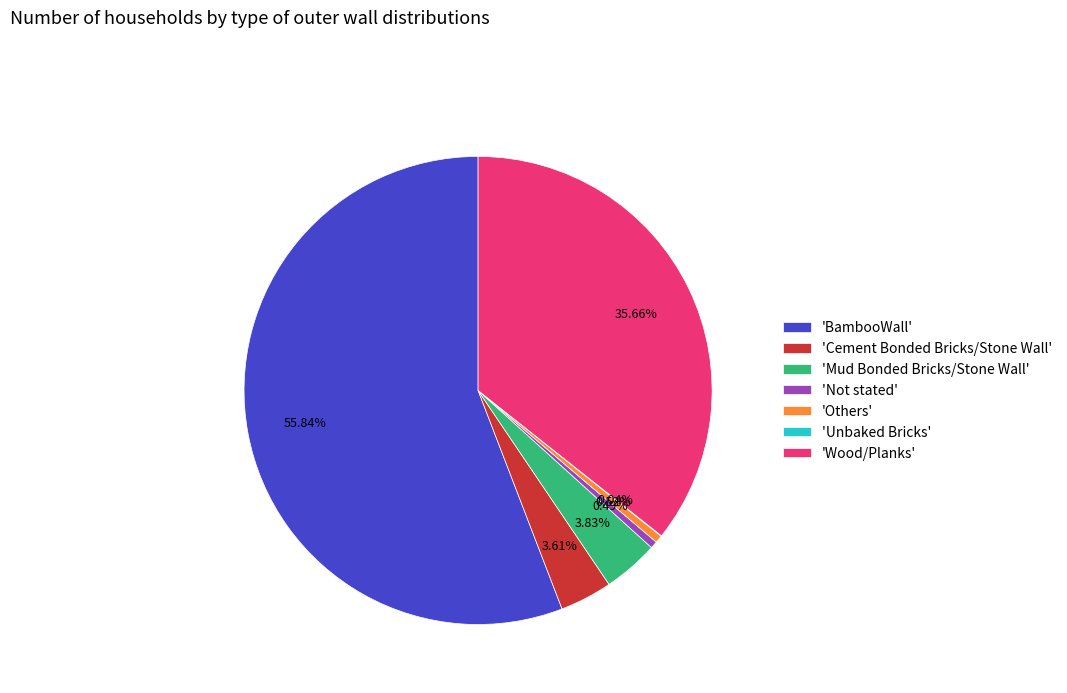

Which slice is the largest?

'BambooWall'